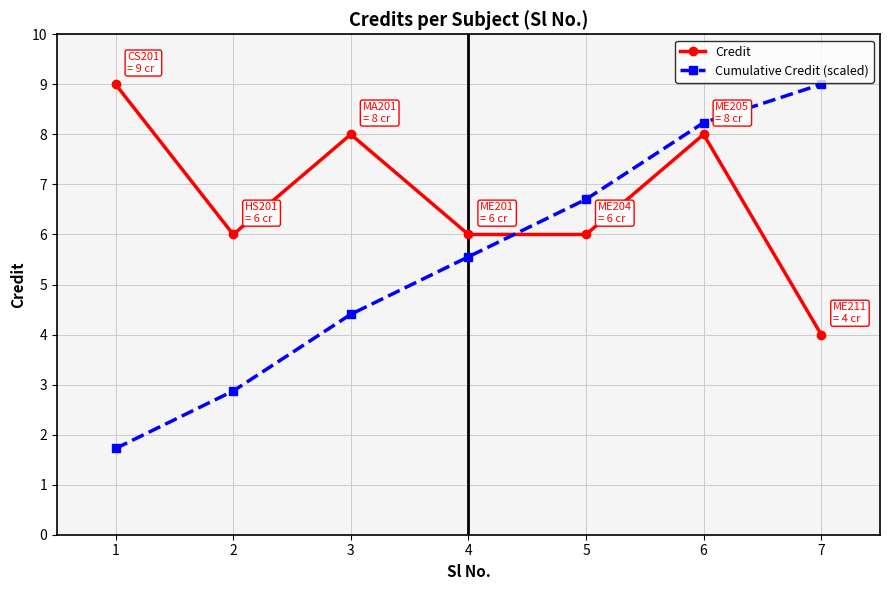

How many values in the Cumulative Credit (scaled) series are below 5?

3